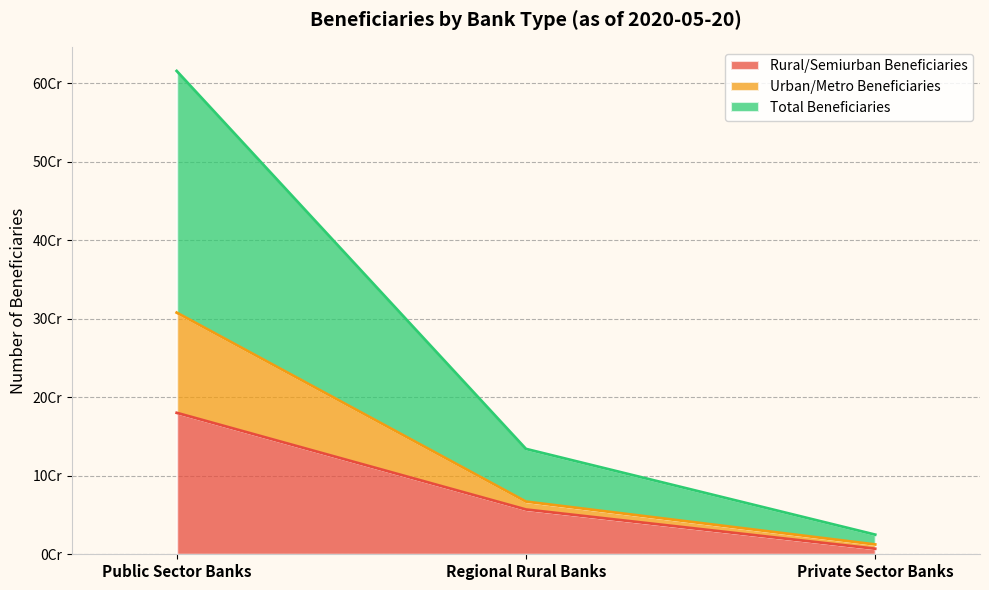

Where does the Urban/Metro Beneficiaries series first go above 67081648?

Public Sector Banks